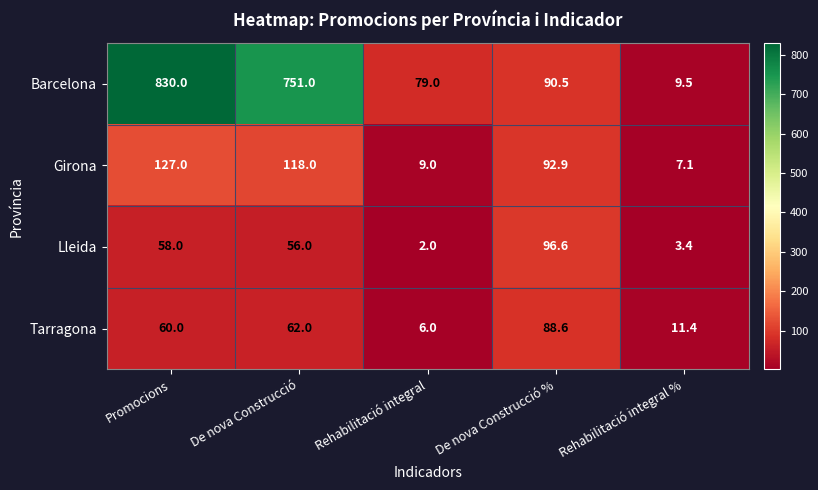

What is the total value across all series at De nova Construcció %?

368.6